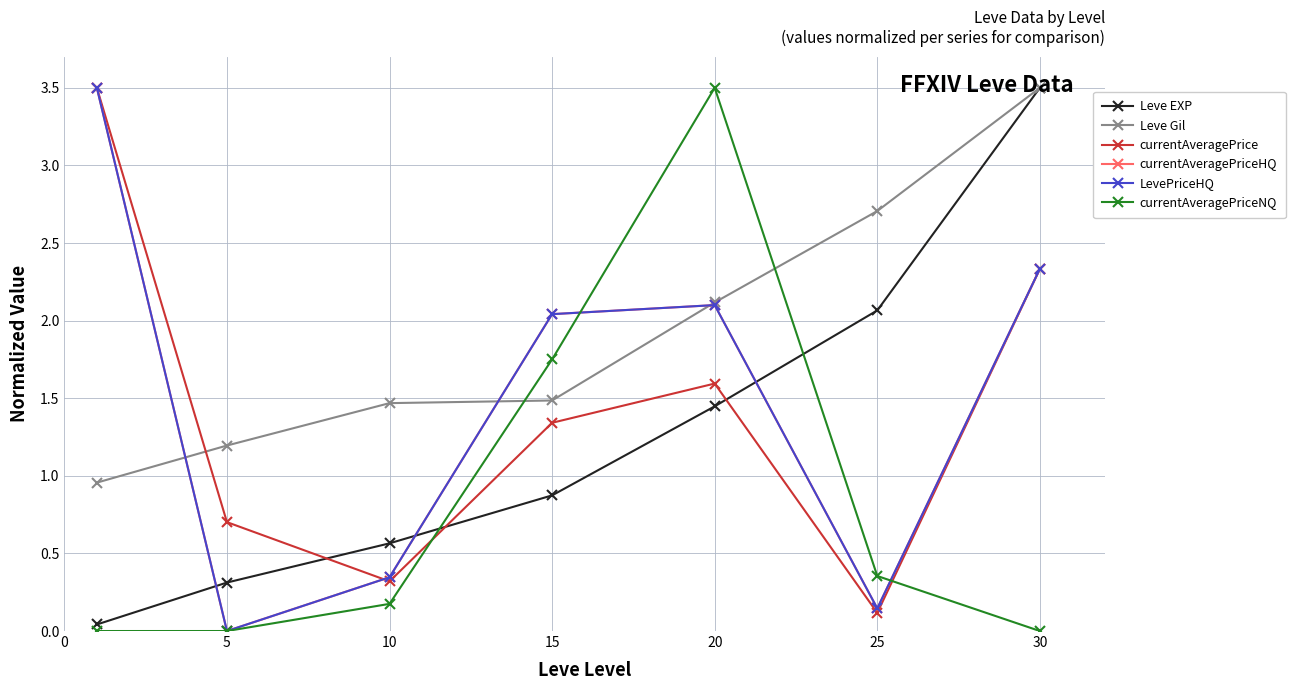

Does the chart have visible grid lines?

Yes